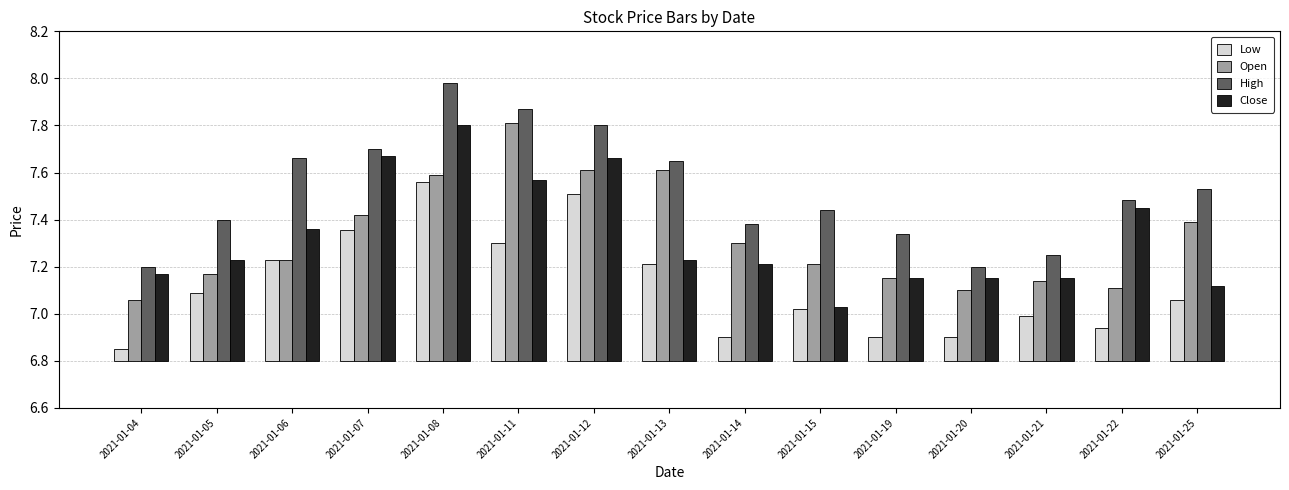

What is the difference between the maximum and minimum values in the Close series?

0.8